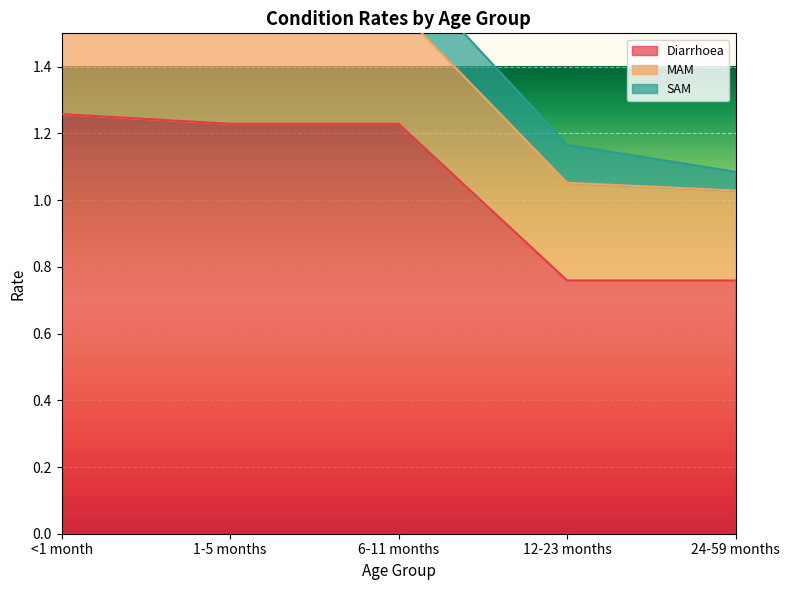

What position from the left is 1-5 months?

2